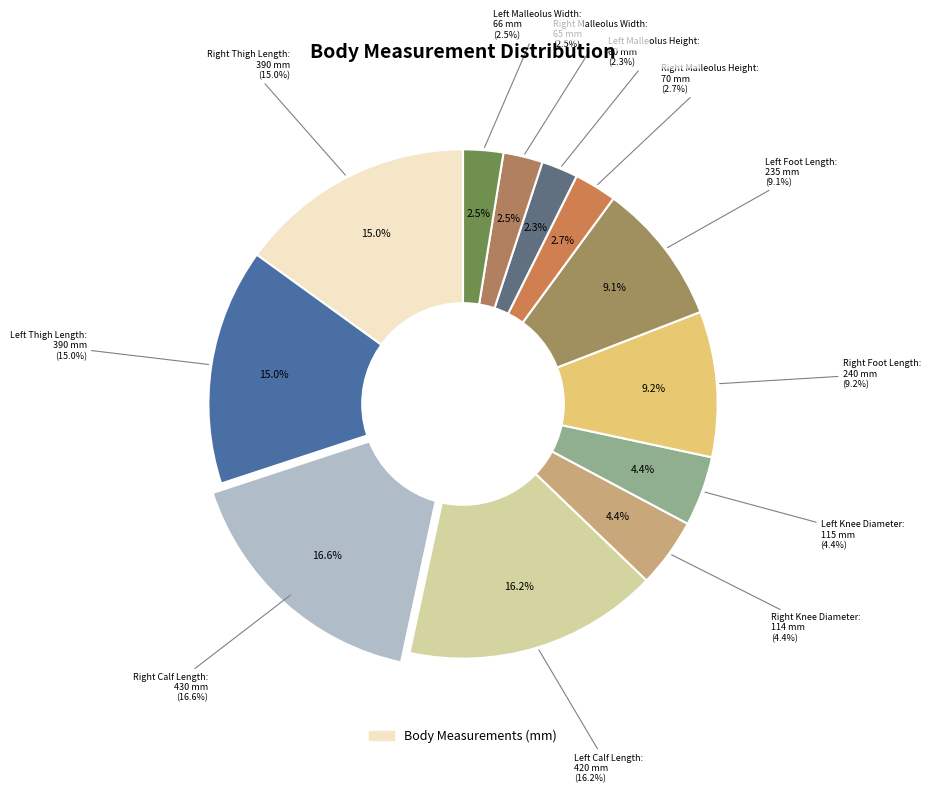

How many segments does this pie chart have?

12